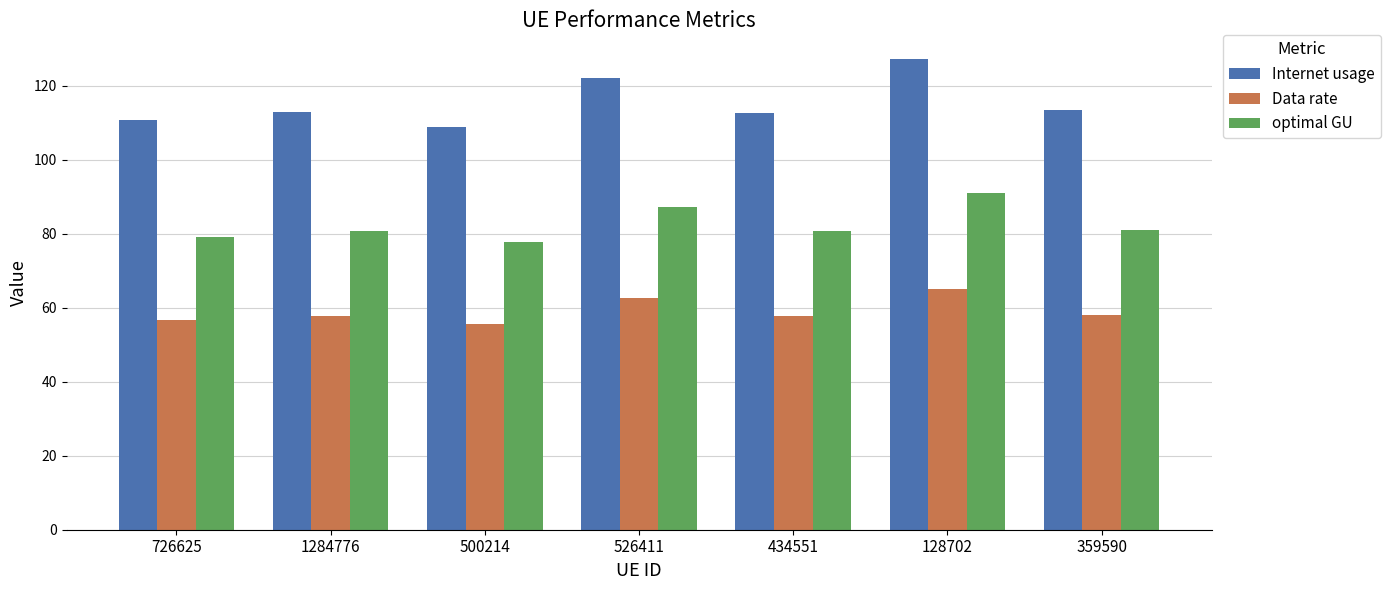

Is it true that Data rate equals 57.8 at 1284776?

True